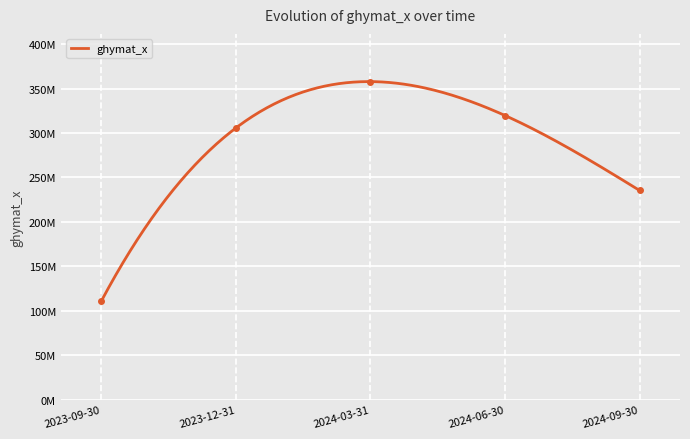

Is this an area chart (filled region under the line)?

No